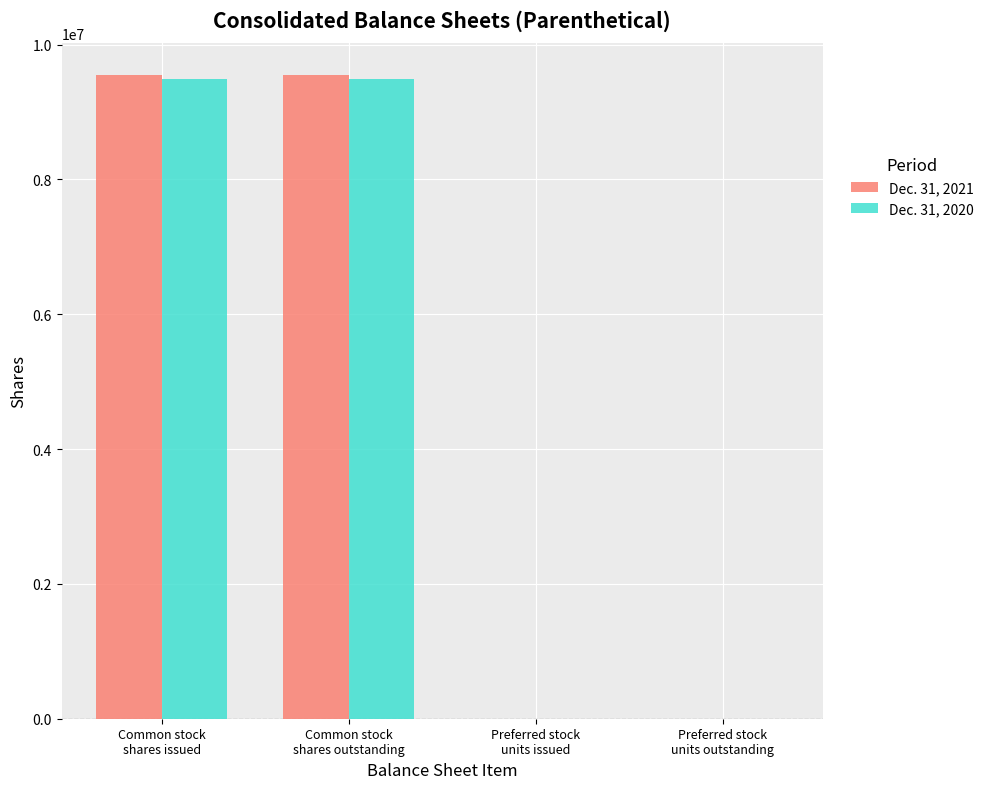

What is the maximum value shown in the chart?

9545451